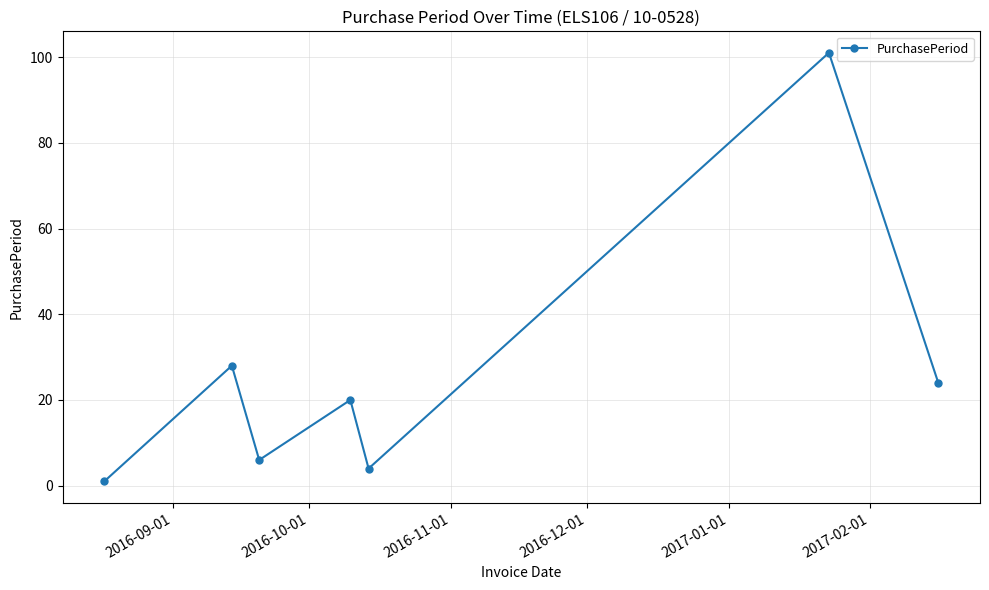

True or false: there are more than 2 points higher than both neighbors.

True